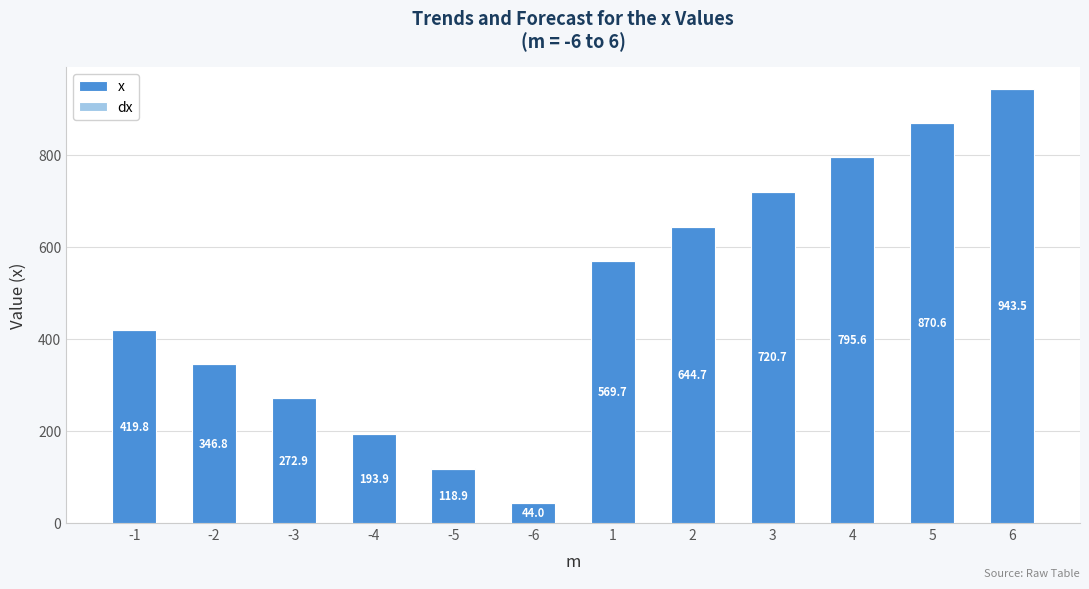

What is the total value across all series at 4?

796.6